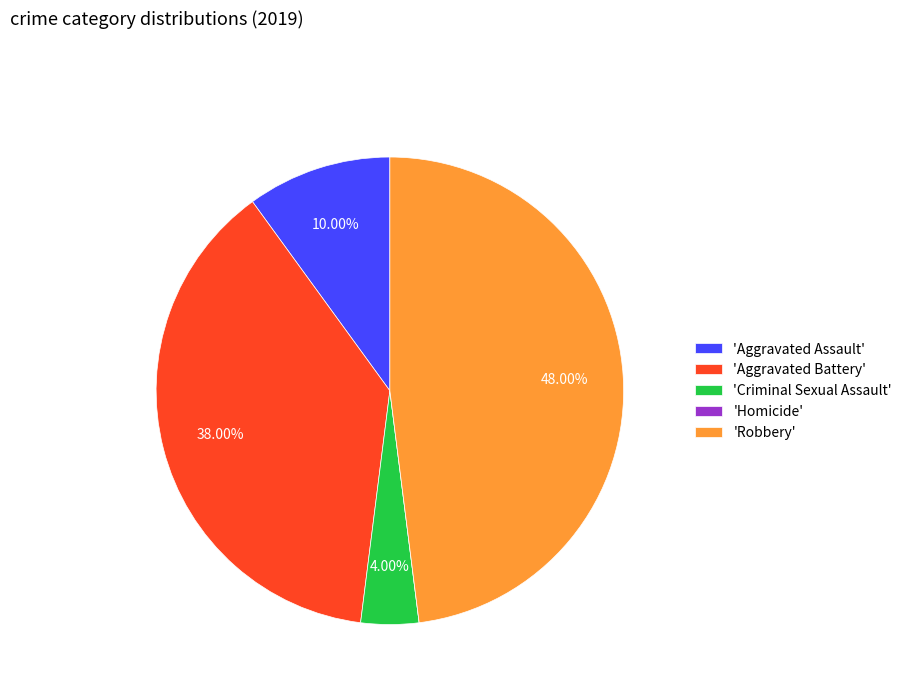

What is the ratio of the value at 'Robbery' to the value at 'Criminal Sexual Assault'?

12.0